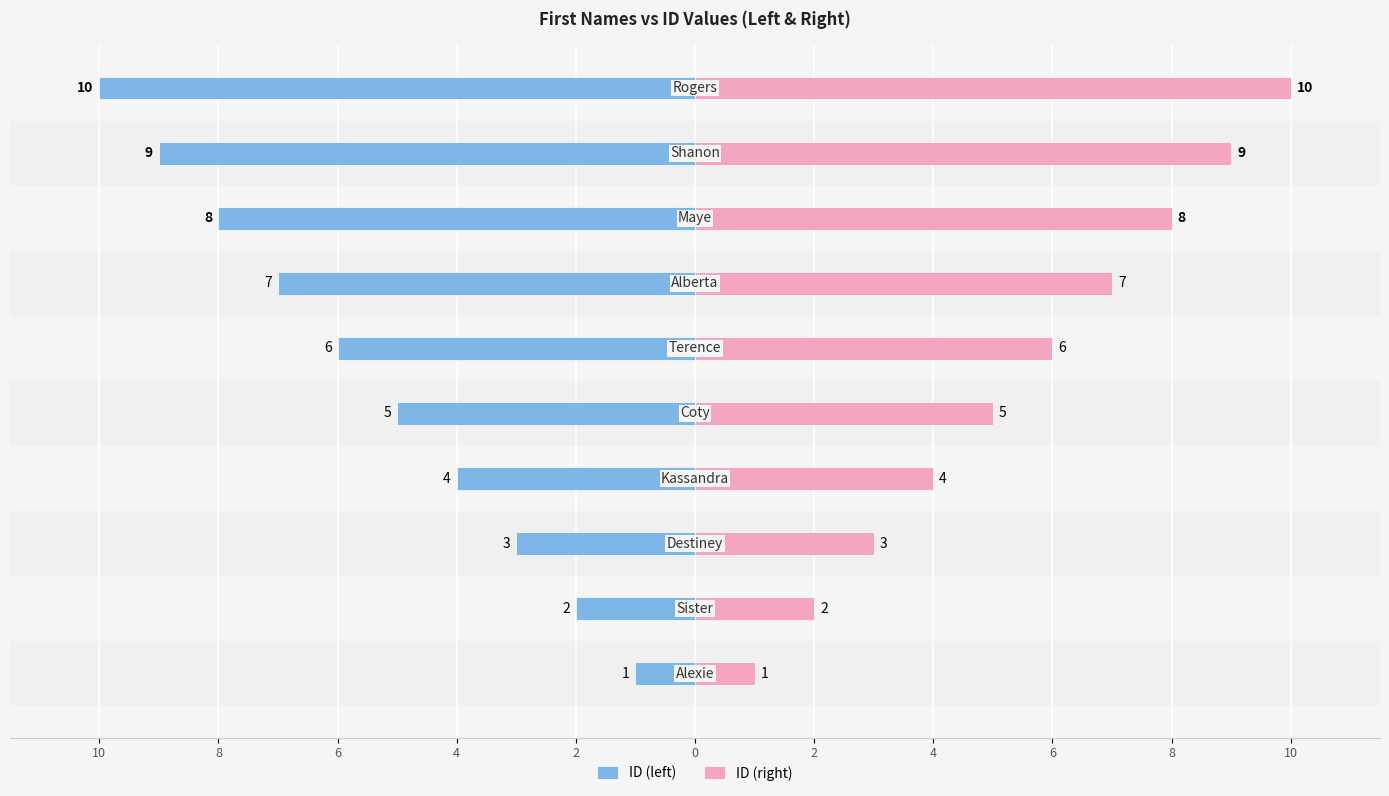

How many values in the ID (right) series exceed 6?

4